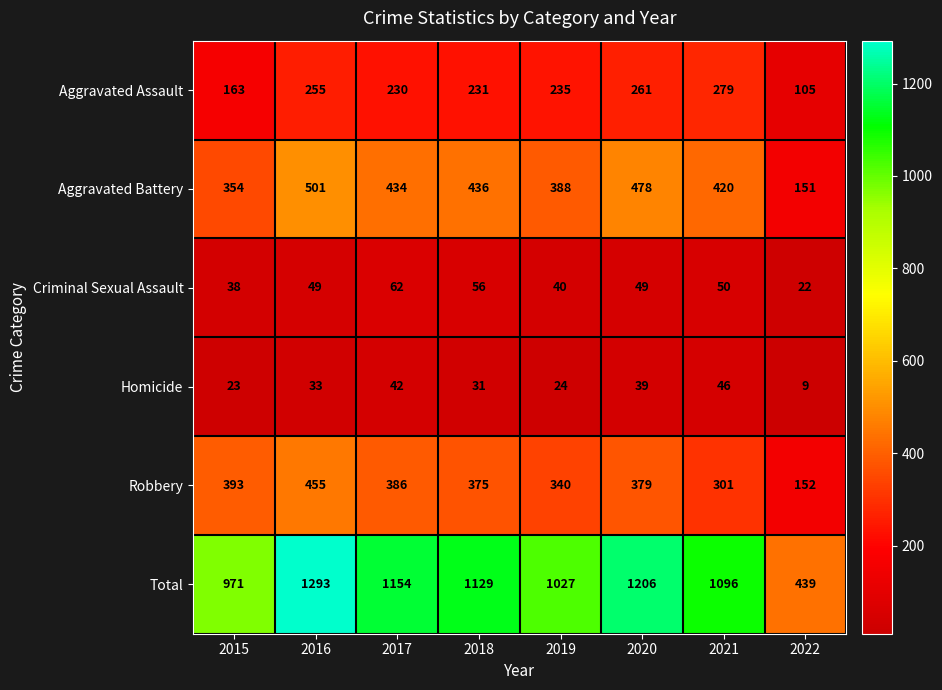

What is the smallest value displayed?

9